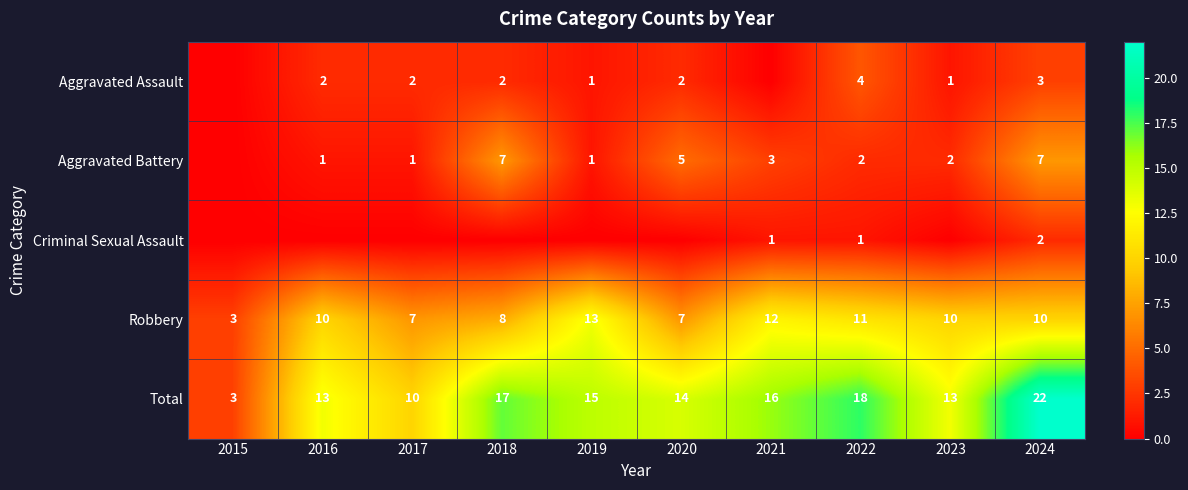

Which series changed the most between 2022 and 2024?

Aggravated Battery